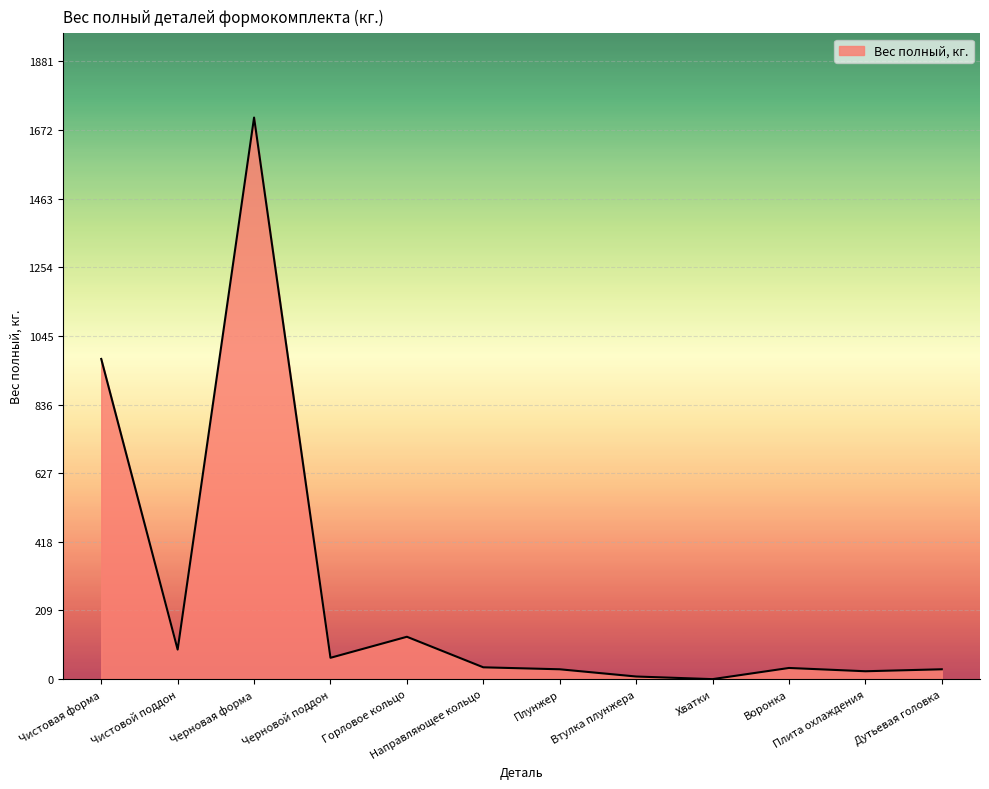

What is the ratio of the value at Черновая форма to the value at Горловое кольцо?

13.3